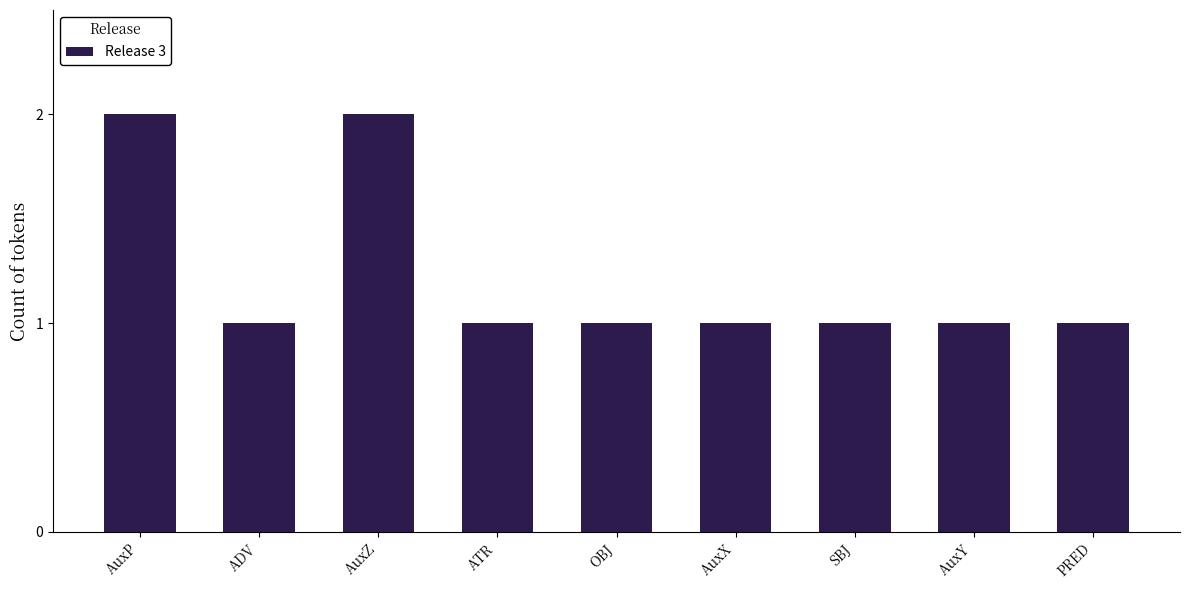

Reading left to right, transcribe all the data shown in this chart.

2	1	2	1	1	1	1	1	1